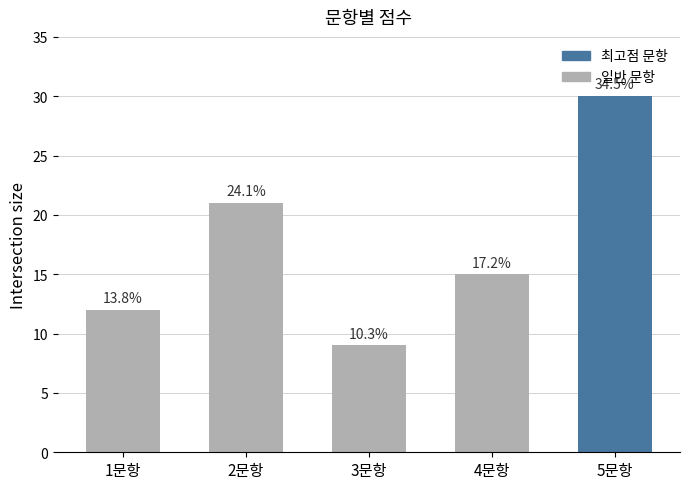

Are the bars horizontal?

No